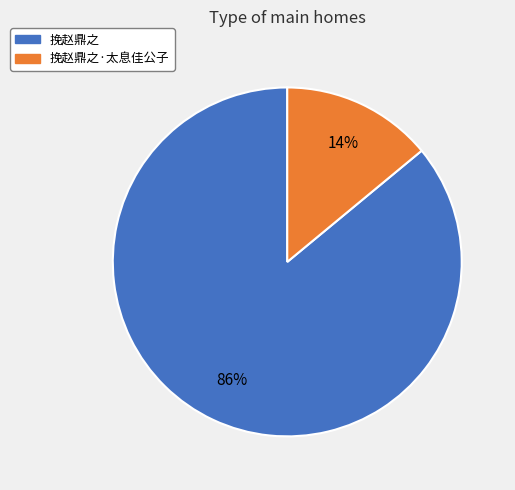

Is there a majority slice in this chart?

Yes